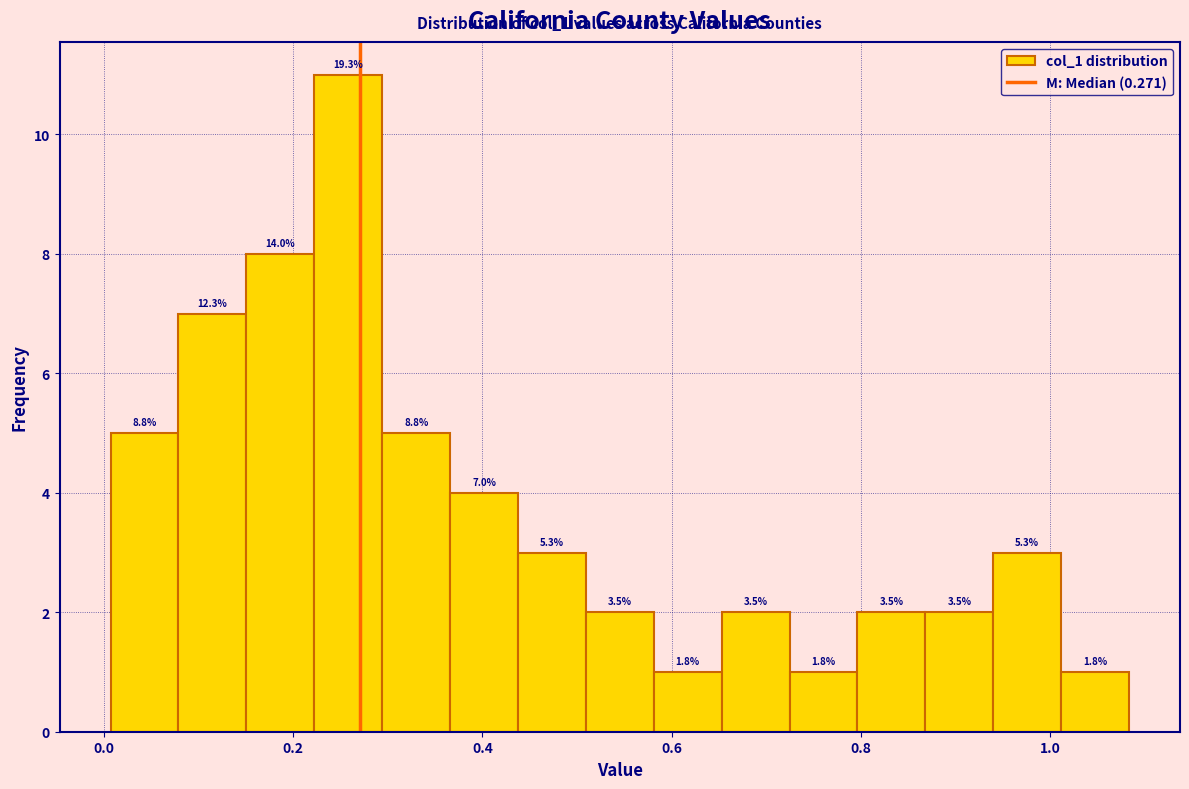

Read against the x-axis, roughly where is the centre of the tallest bar?

0.26